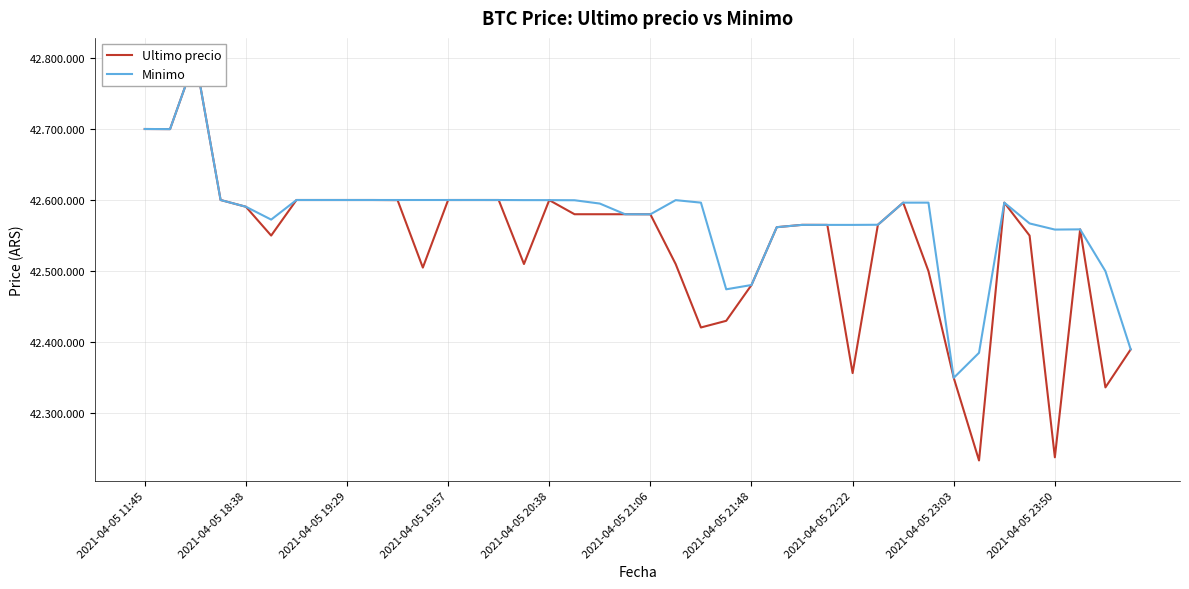

Is the value of Minimo at 2021-04-05 23:50 greater than the value of Ultimo precio at 10?

Yes